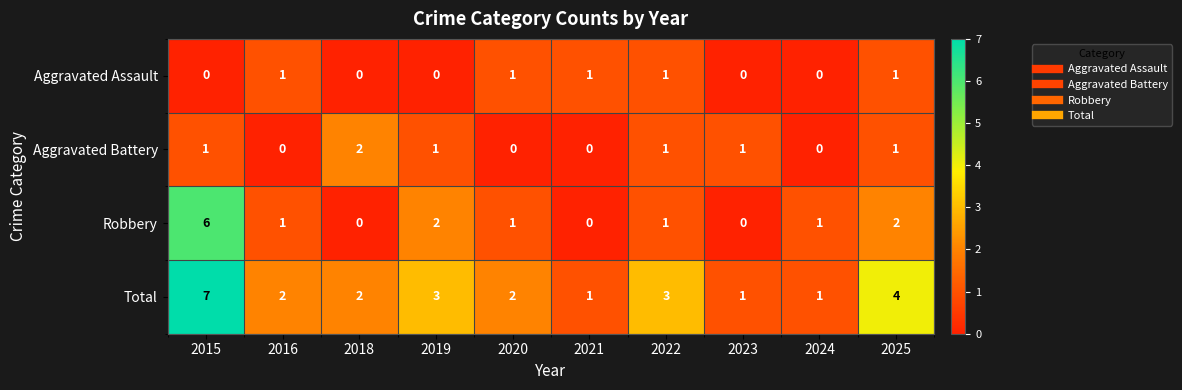

Which category has the highest value across all series?

2015